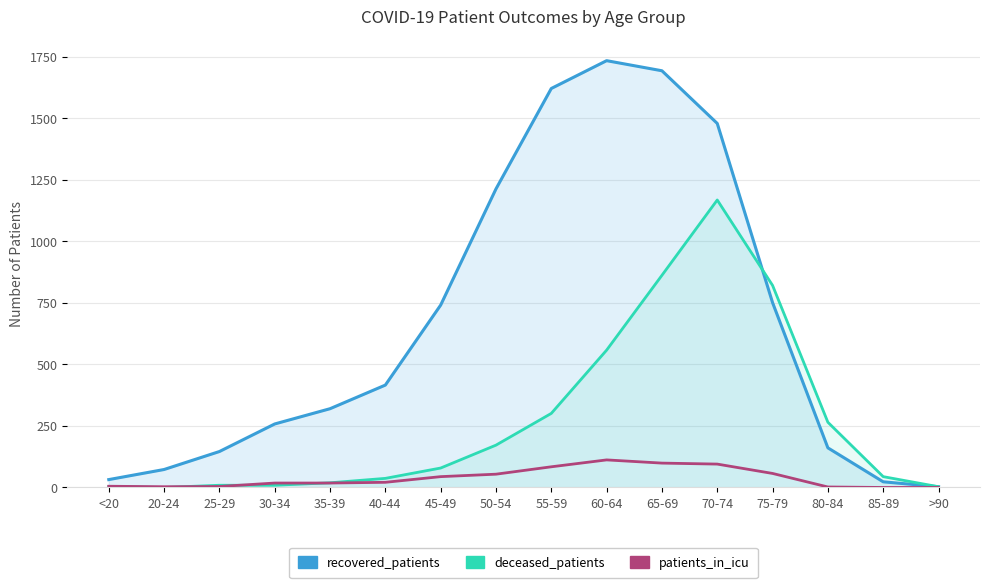

How many values in the recovered_patients series exceed 416?

7